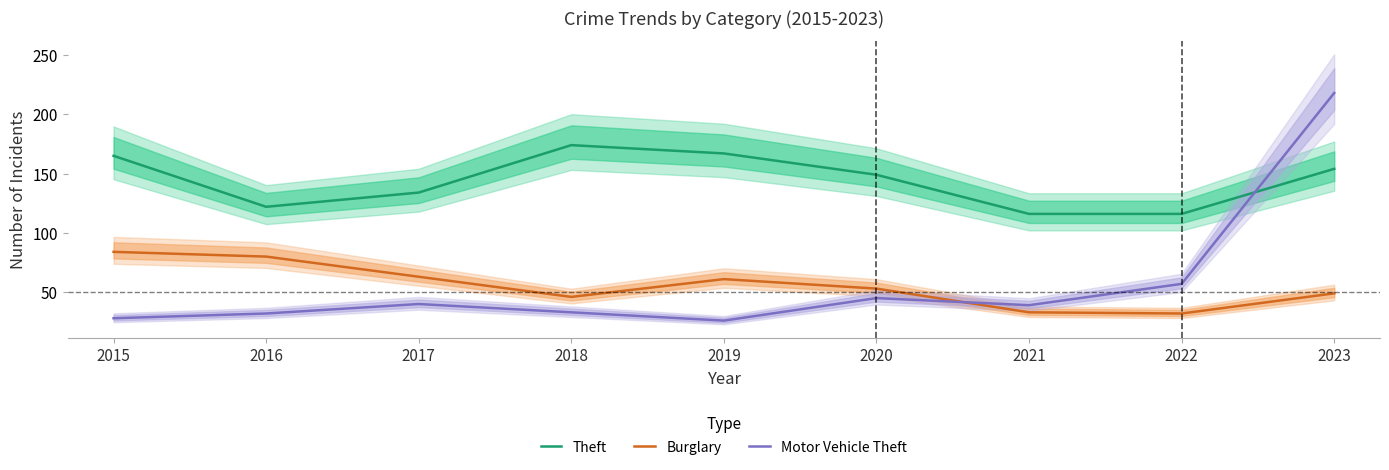

What is the minimum value shown in the chart?

26